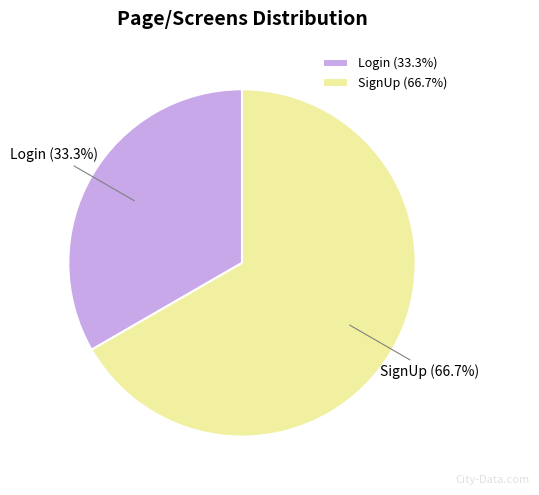

Approximately how many times larger is the value at SignUp compared to Login?

2.0